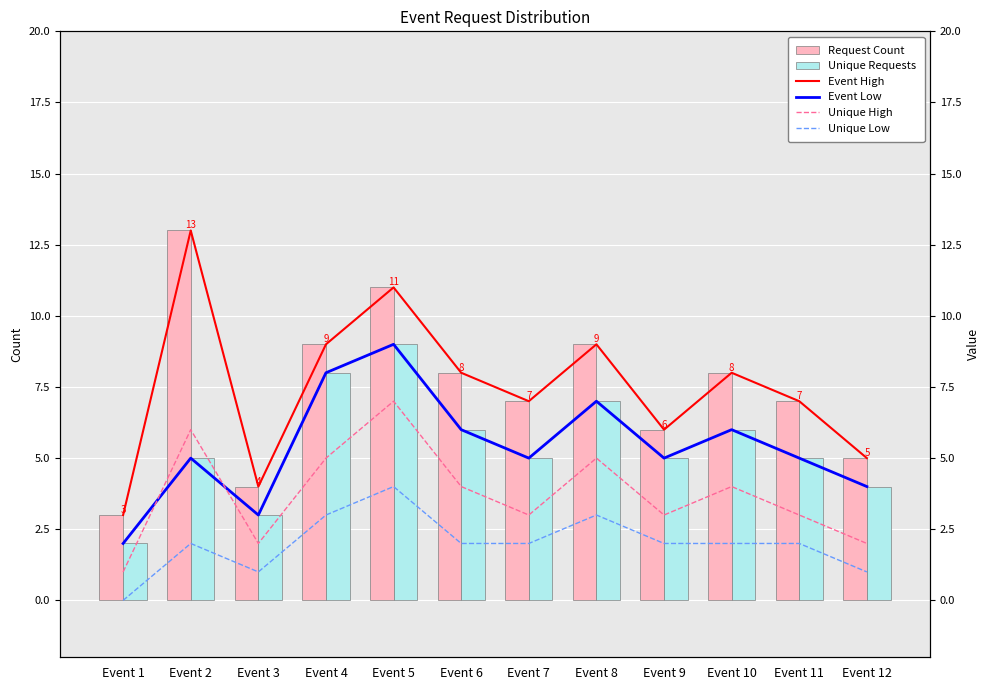

The value of Unique Requests at Event 11 is 7. True or false?

False